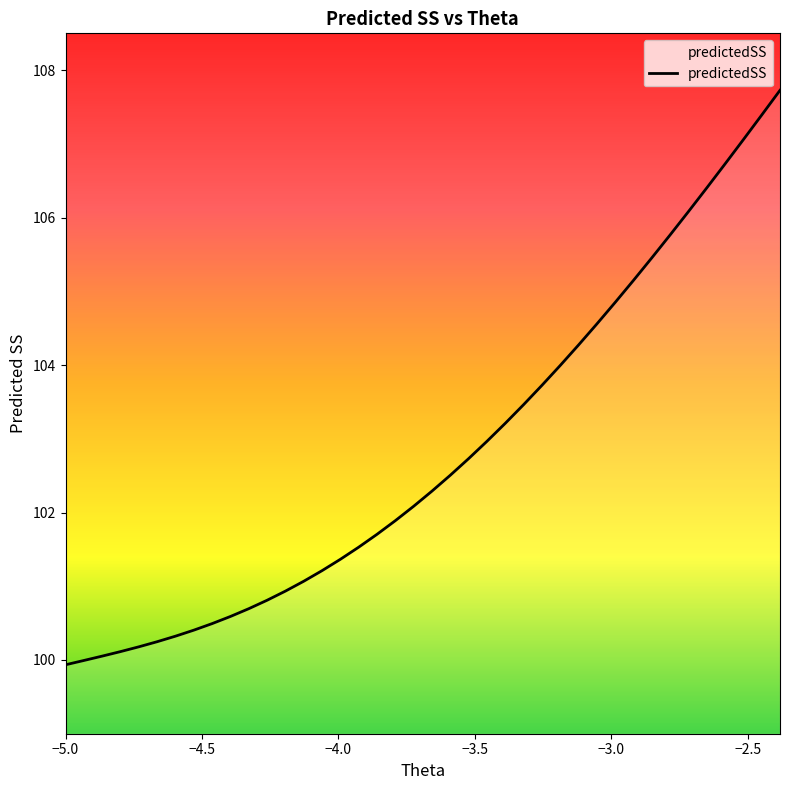

What is the minimum value shown in the chart?

99.9